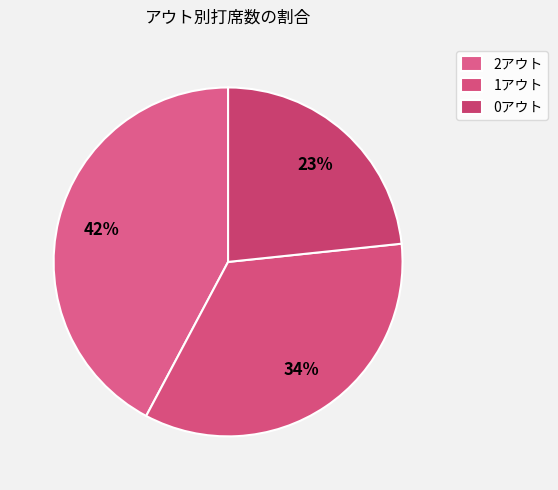

To the nearest percent, what is the average slice percentage?

33%